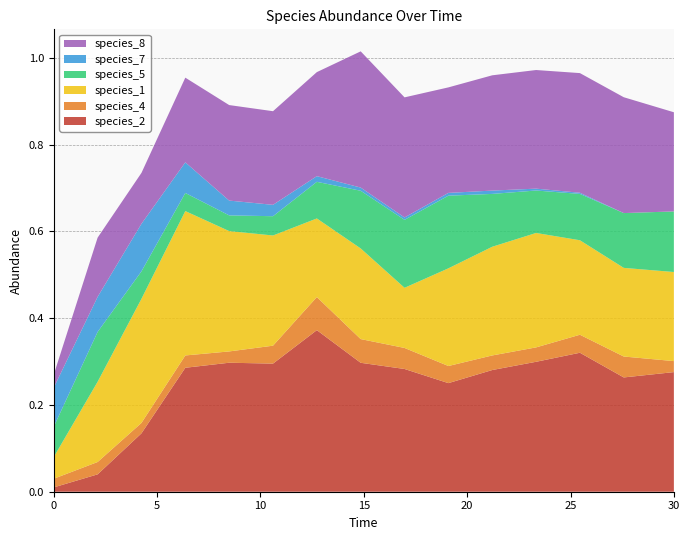

Reading left to right, list all the values displayed in this chart.

species_2: 0.0	0.0	0.1	0.3	0.3	0.3	0.4	0.3	0.3	0.3	0.3	0.3	0.3	0.3	0.3
species_4: 0.0	0.0	0.0	0.0	0.0	0.0	0.1	0.1	0.0	0.0	0.0	0.0	0.0	0.0	0.0
species_1: 0.1	0.2	0.3	0.3	0.3	0.3	0.2	0.2	0.1	0.2	0.3	0.3	0.2	0.2	0.2
species_5: 0.1	0.1	0.1	0.0	0.0	0.0	0.1	0.1	0.2	0.2	0.1	0.1	0.1	0.1	0.1
species_7: 0.1	0.1	0.1	0.1	0.0	0.0	0.0	0.0	0.0	0.0	0.0	0.0	0.0	0.0	0.0
species_8: 0.0	0.1	0.1	0.2	0.2	0.2	0.2	0.3	0.3	0.2	0.3	0.3	0.3	0.3	0.2